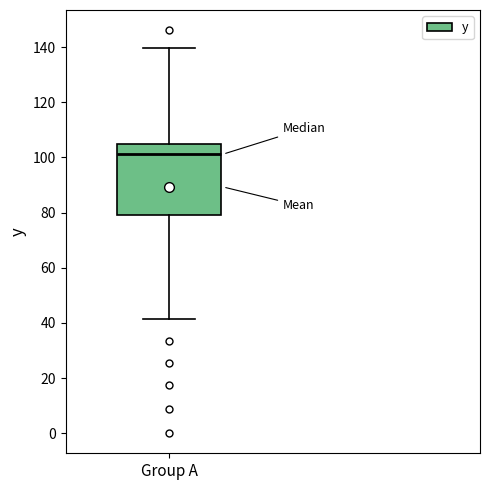

Where does the upper whisker of the box for Group A end on the y-axis? The values are not printed on the chart, so give them approximately, as read against the axis.

140